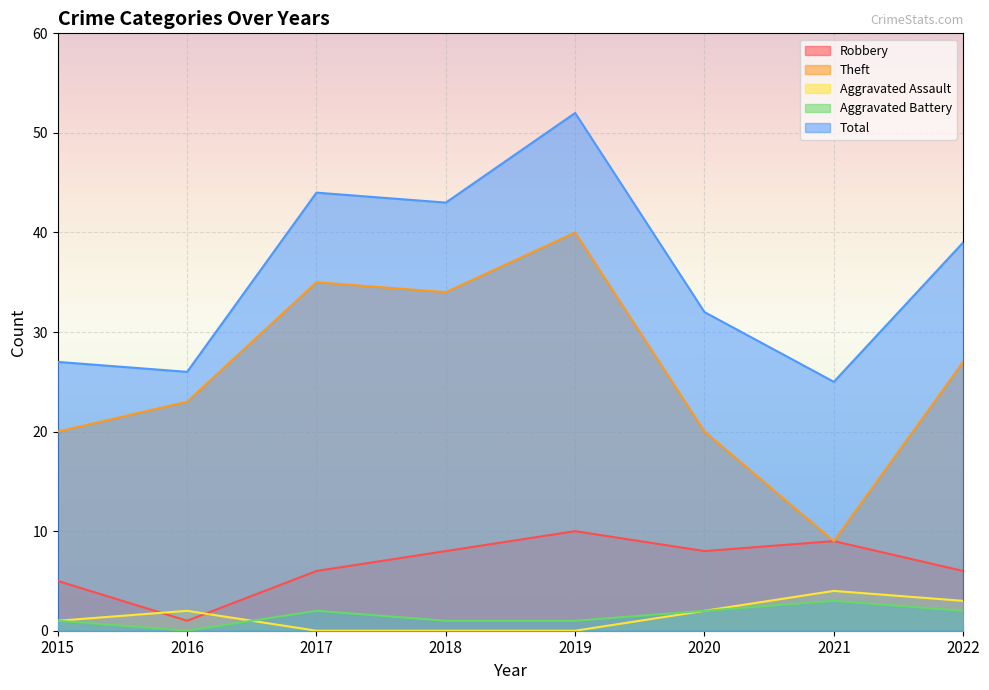

What is the value of the Aggravated Battery point at the 5th from the left?

1